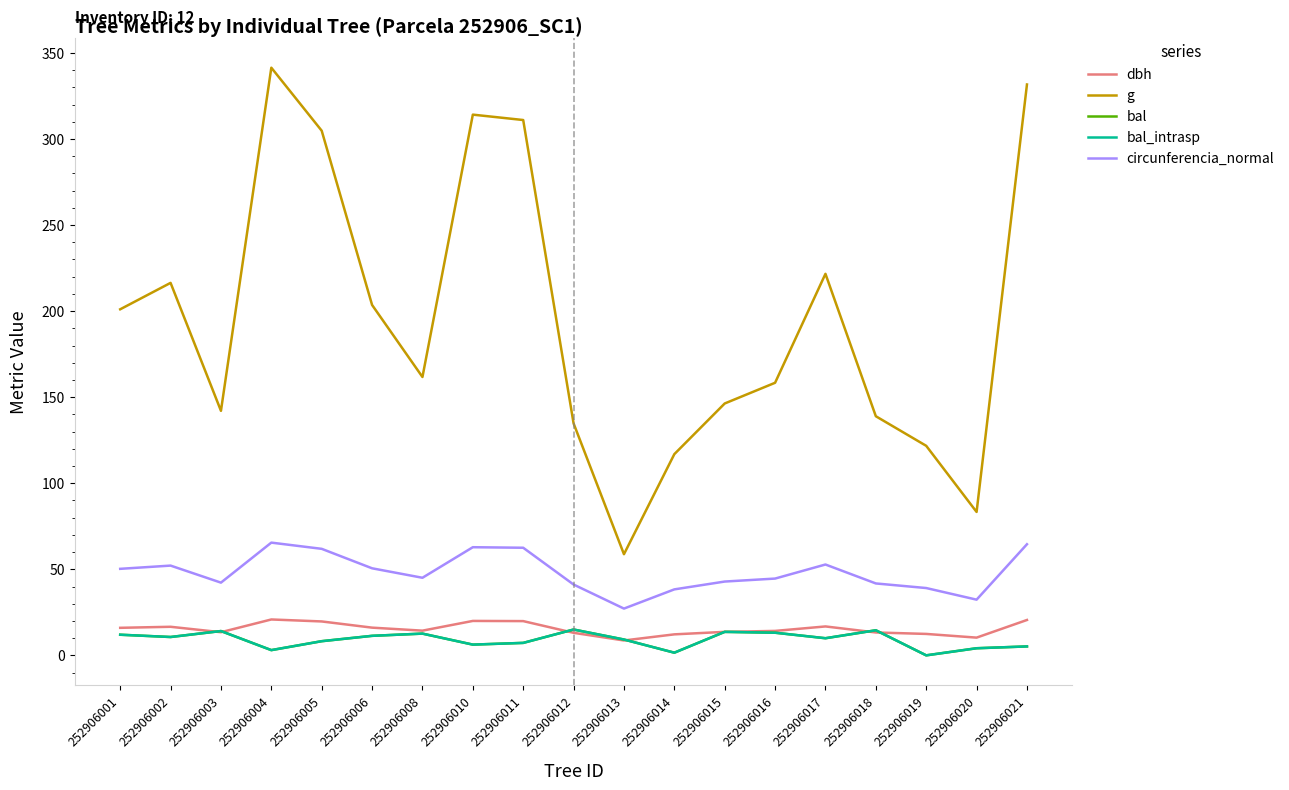

Does the chart display data point markers on the line(s)?

No